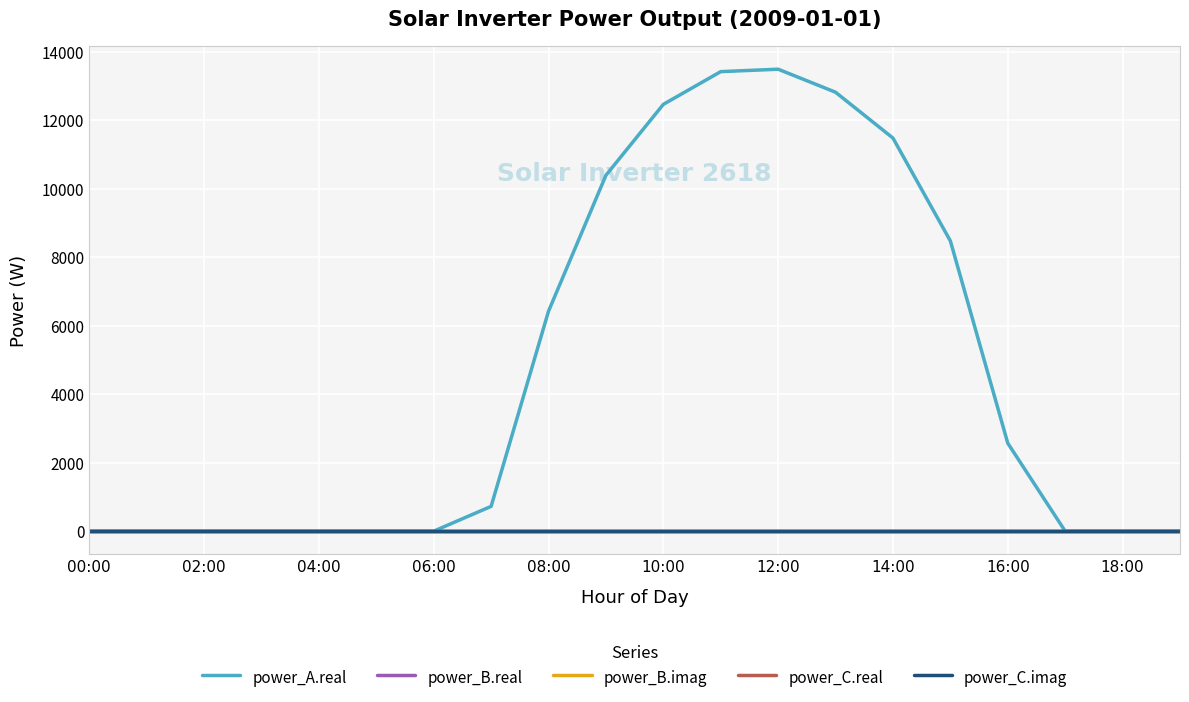

Is this an area chart (filled region under the line)?

No